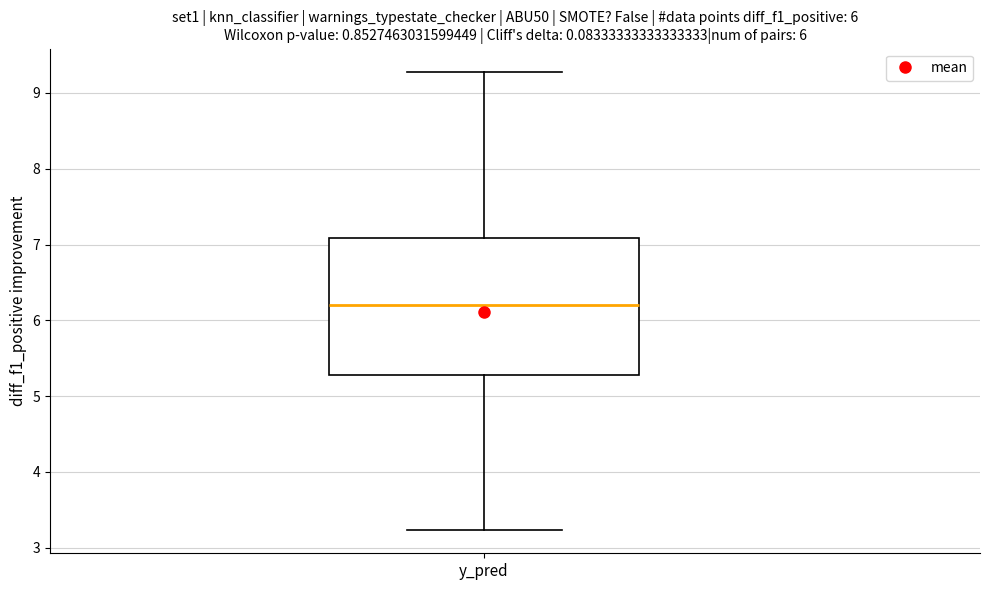

Read this box plot against the y-axis: the position of the median line, the range covered by the box, and the ends of both whiskers. The values are not printed on the chart, so give them approximately, as read against the axis.

median 6.2, box 5.3 to 7.1, whiskers 3.2 to 9.3